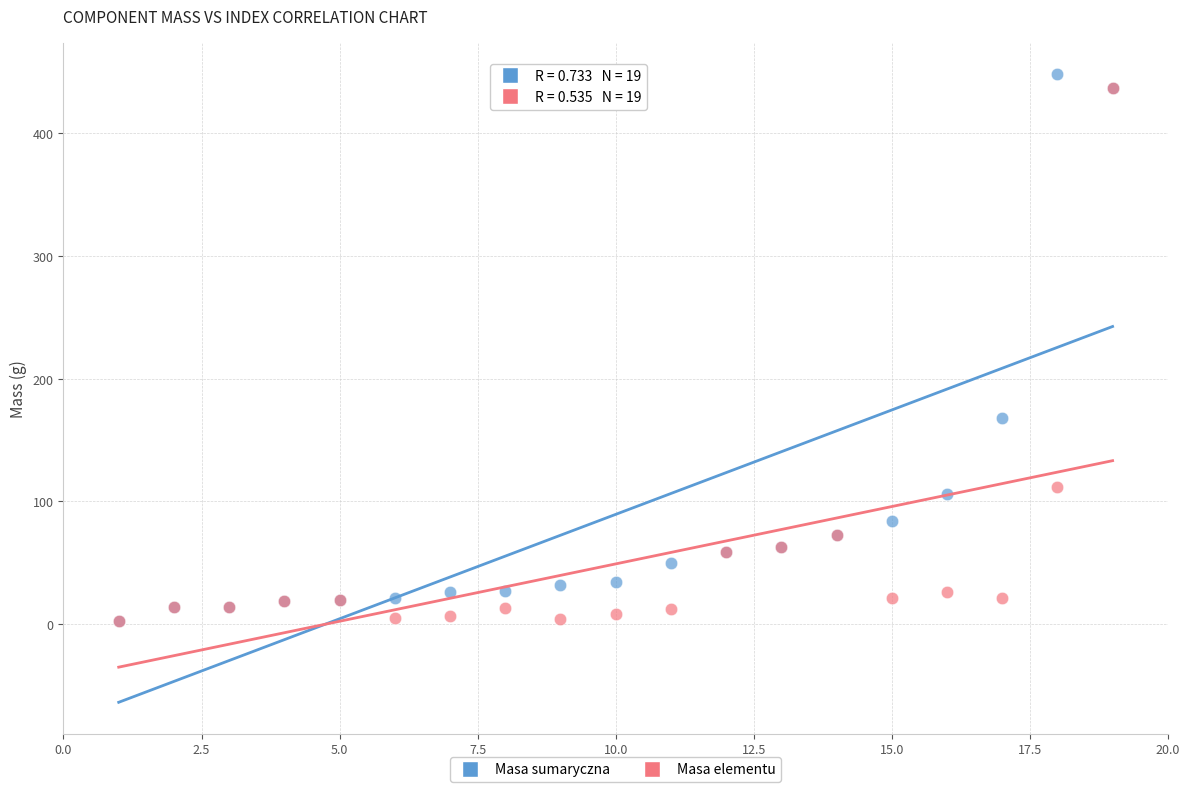

Across all series, what Y value is closest to 225?

168.2